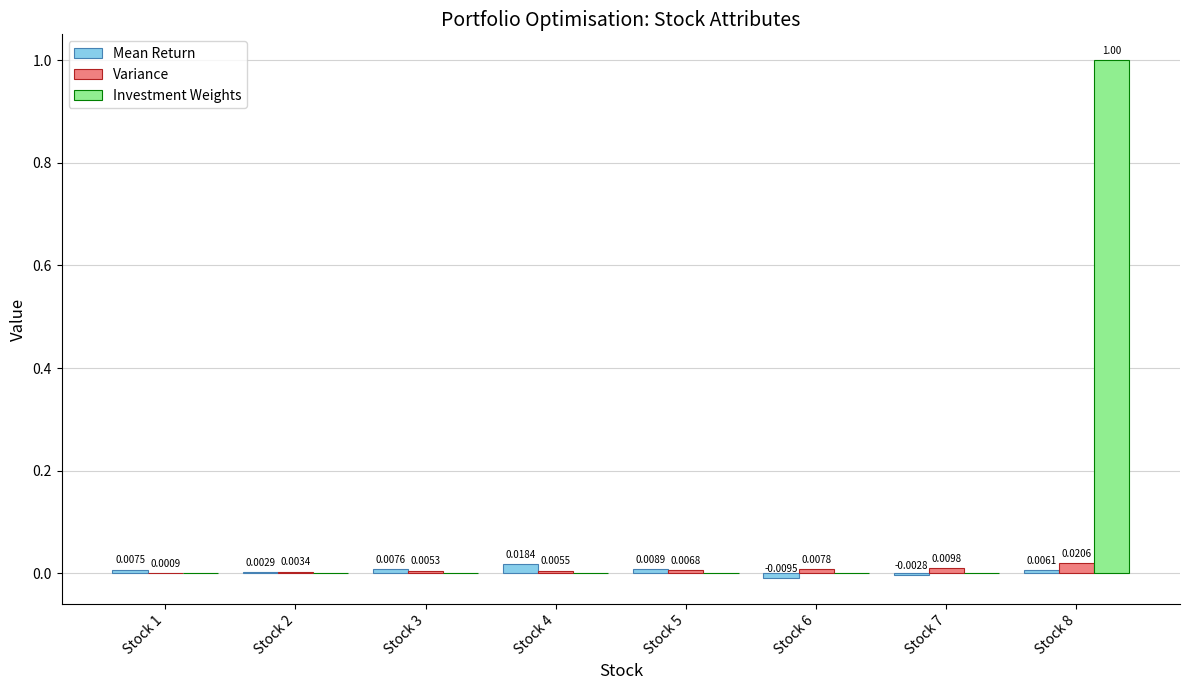

At which category is the sum across all series the highest?

Stock 8